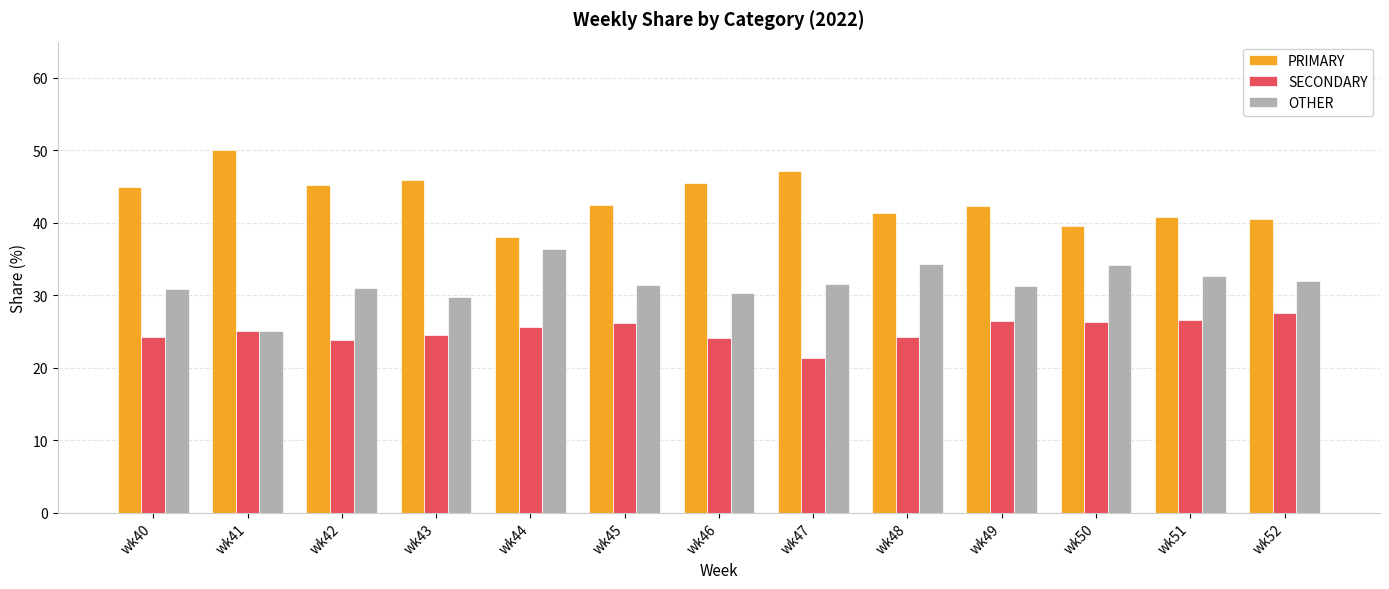

List the series in order of their overall mean, highest first.

PRIMARY, OTHER, SECONDARY